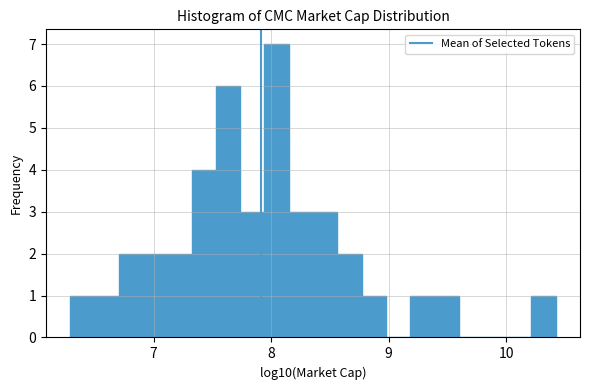

Around what value on the x-axis is the tallest bar? Give the approximate position of its centre, as read against the axis.

8.0